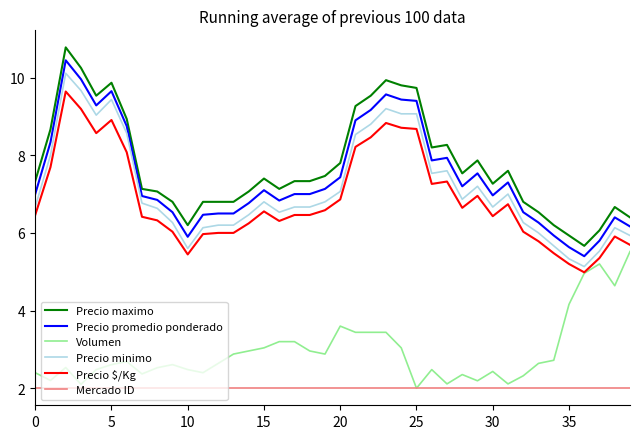

True or false: Precio promedio ponderado and Volumen cross at least once.

False